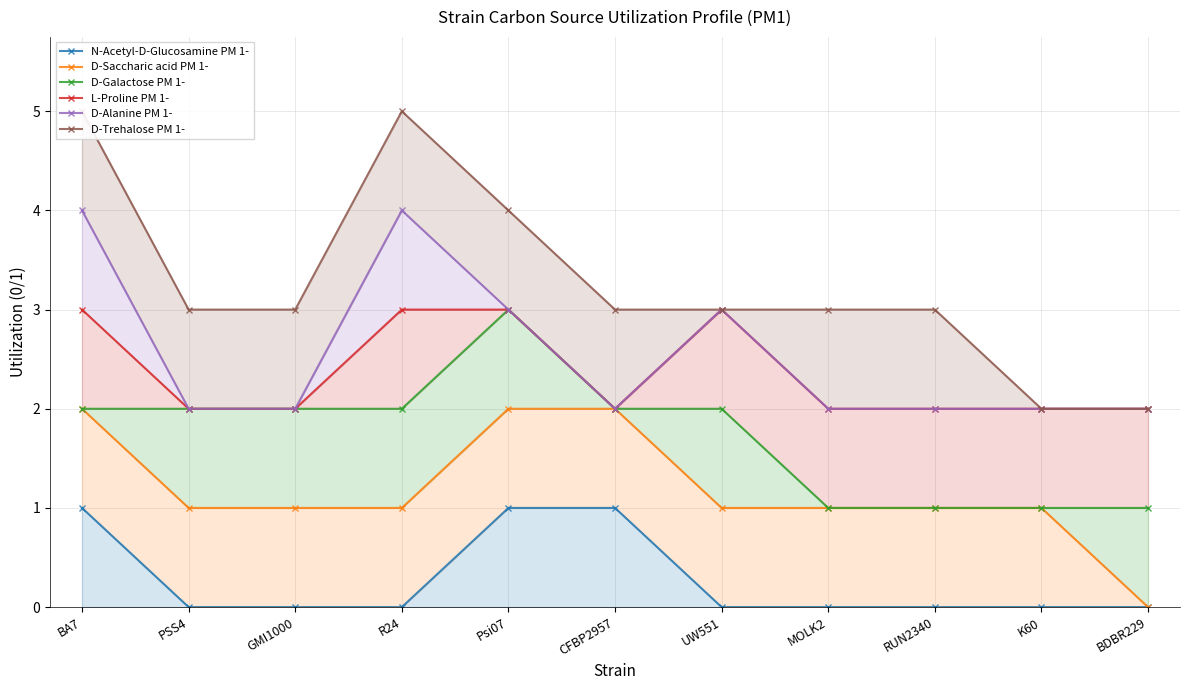

Count the N-Acetyl-D-Glucosamine PM 1- values in the range 0 to 1.

11